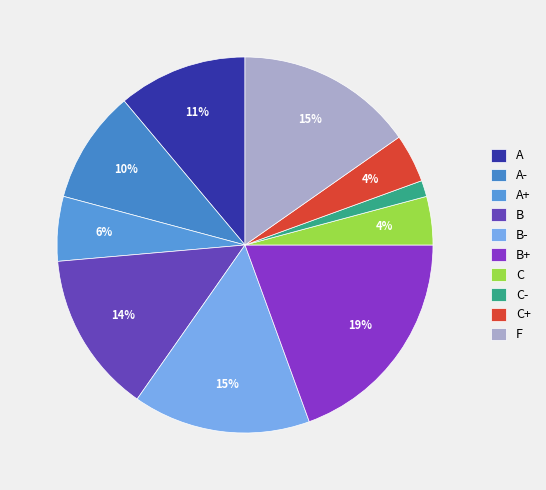

How many segments does this pie chart have?

10